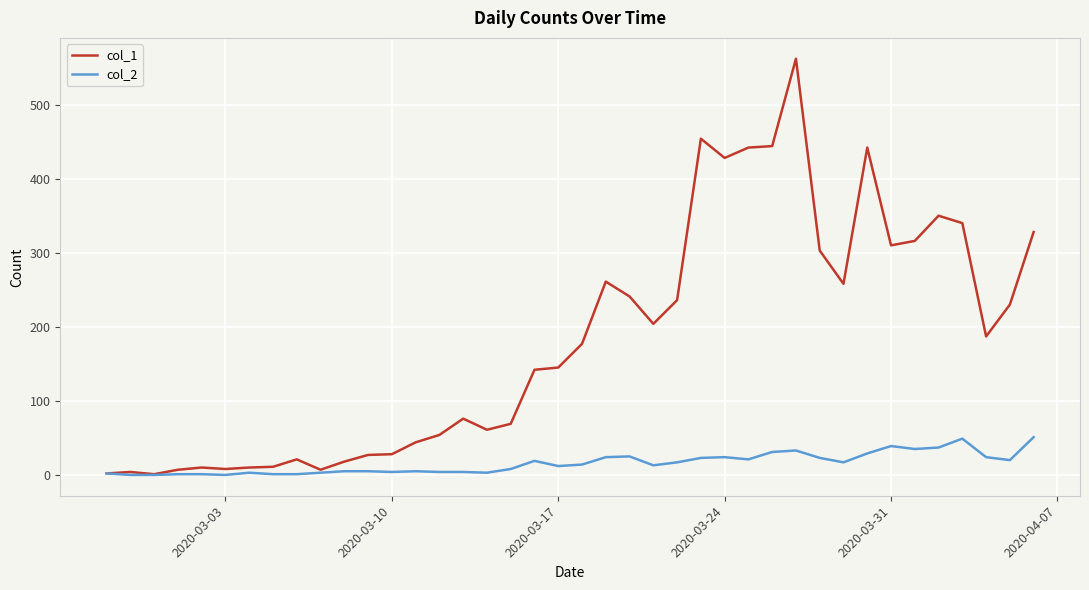

What is the greatest value displayed?

562